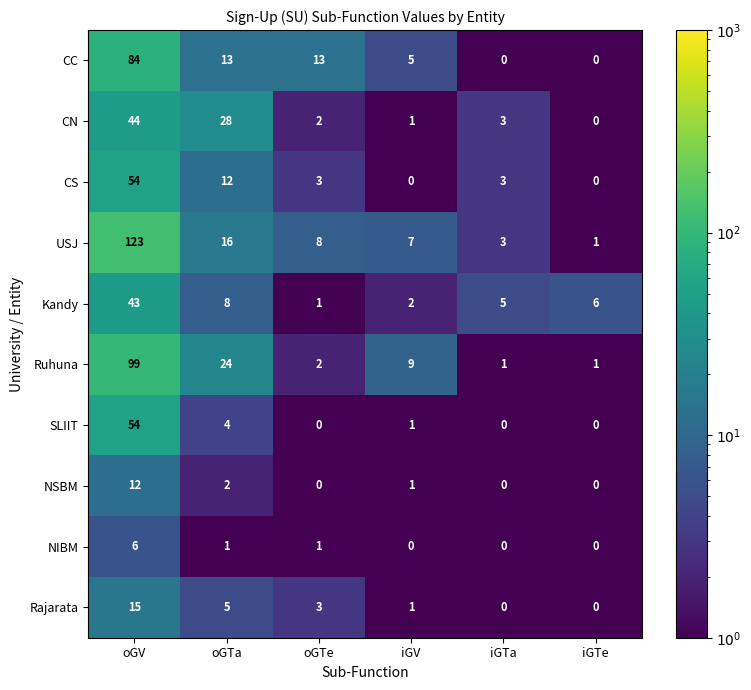

What is the sum of all NSBM values?

15